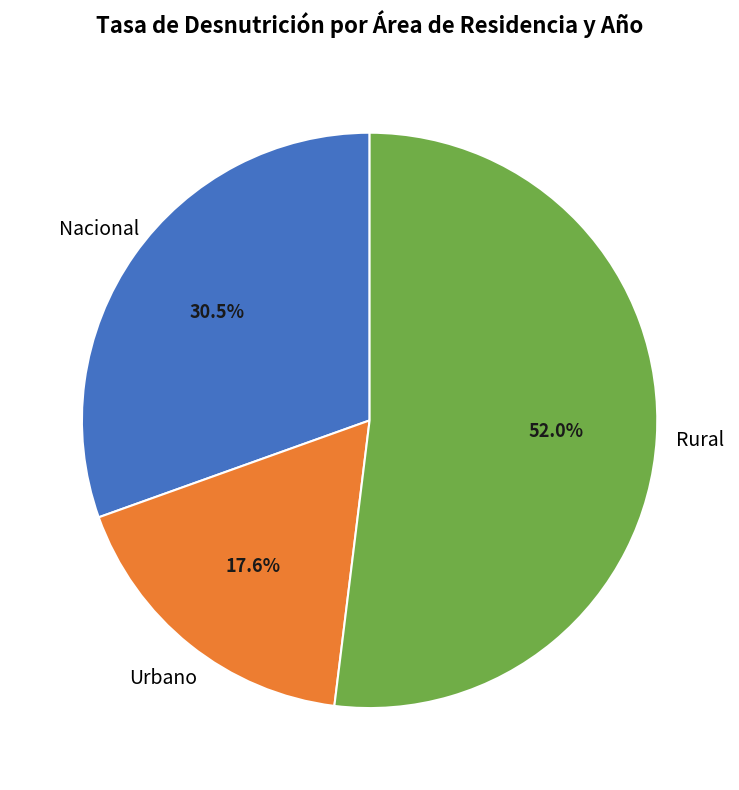

Does any single category account for the majority?

Yes